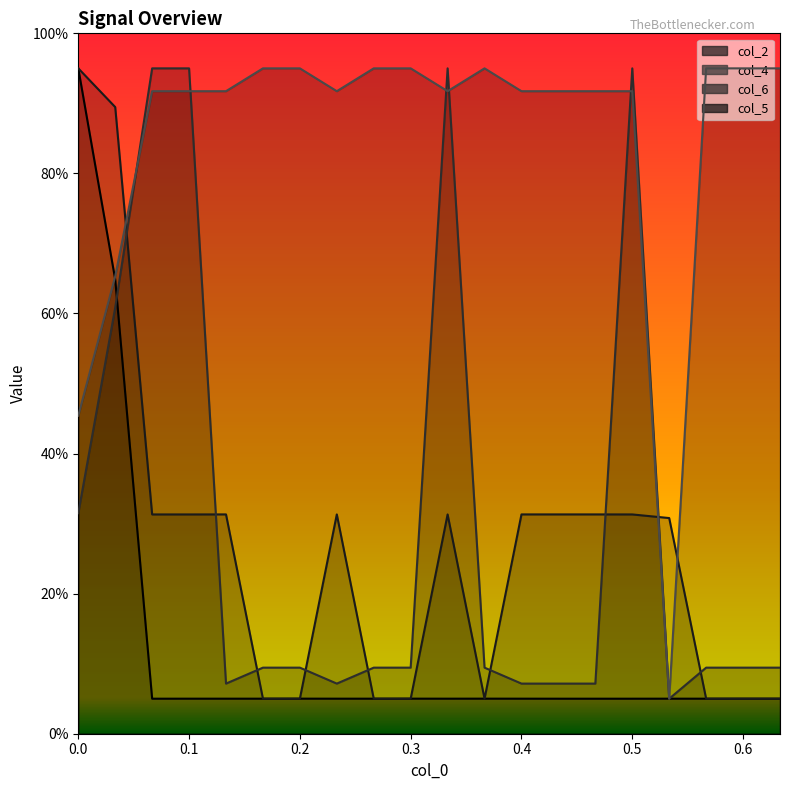

Which series has the largest total across all categories?

col_5